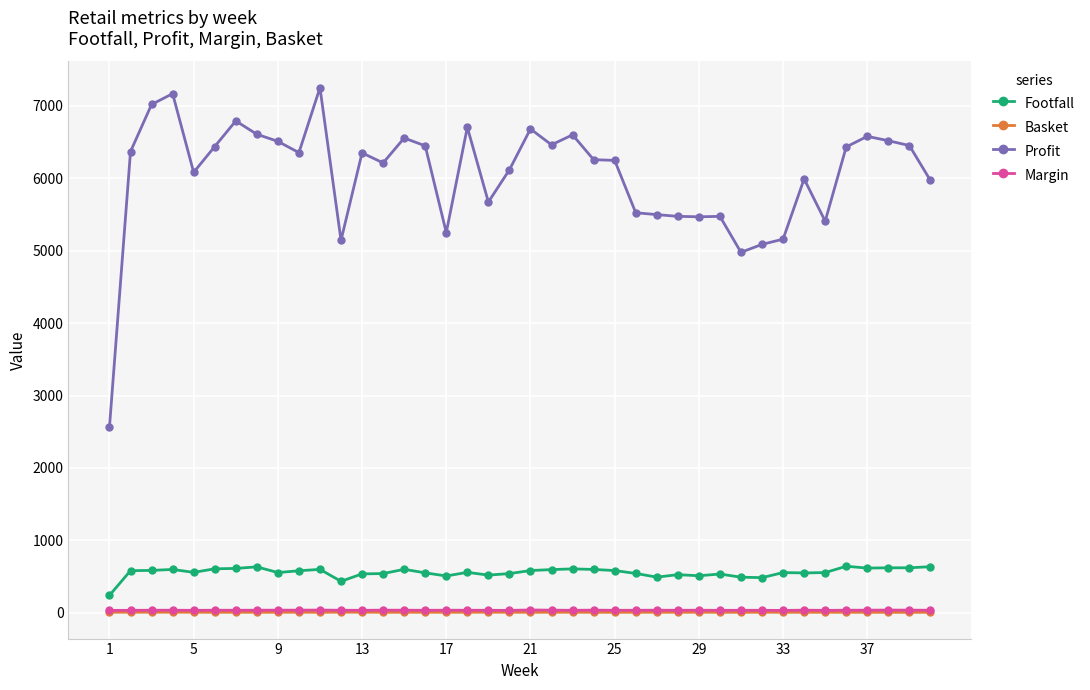

How many values in the Footfall series are below 558?

19